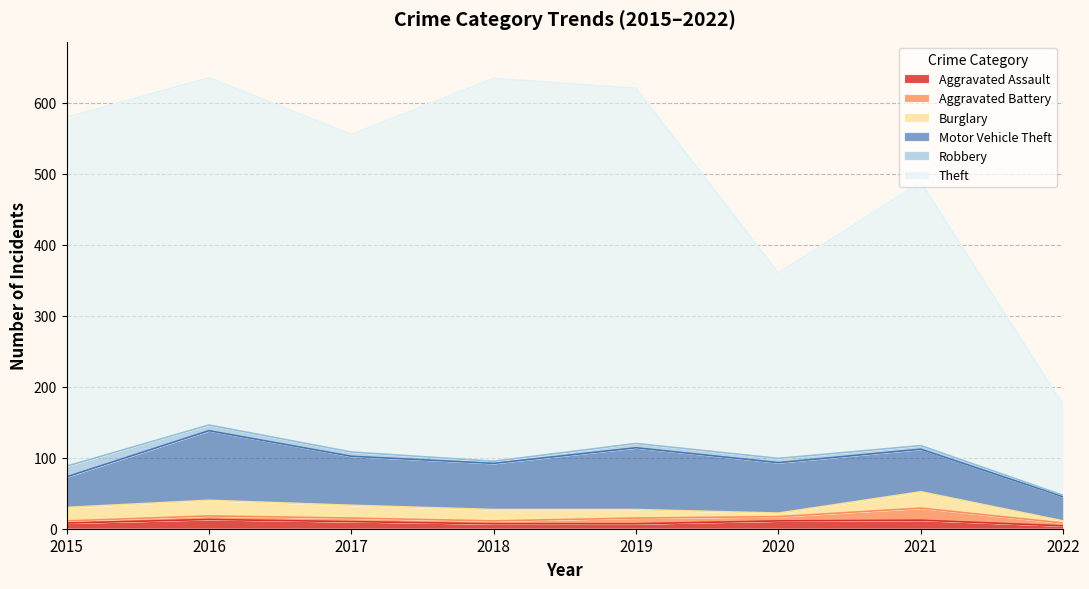

At which category is the sum across all series the highest?

2016